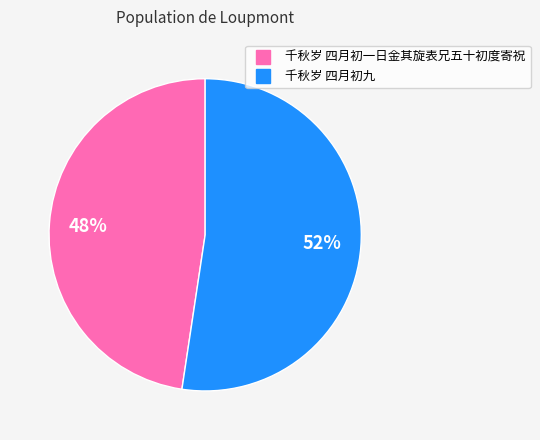

Does 千秋岁 四月初一日金其旋表兄五十初度寄祝 represent more than half of the total?

No